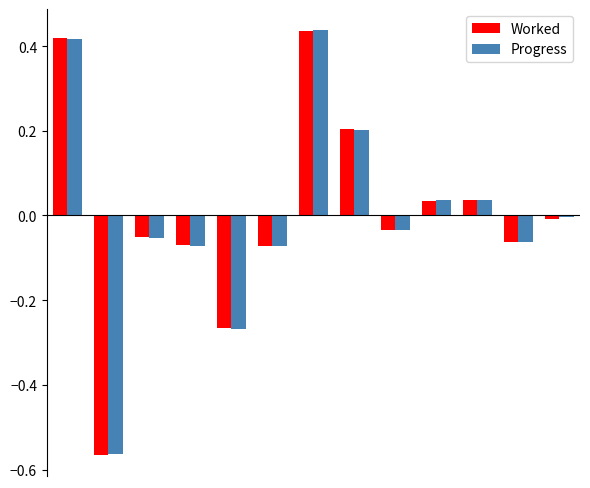

What is the difference between the maximum and minimum values in the Worked series?

1.0